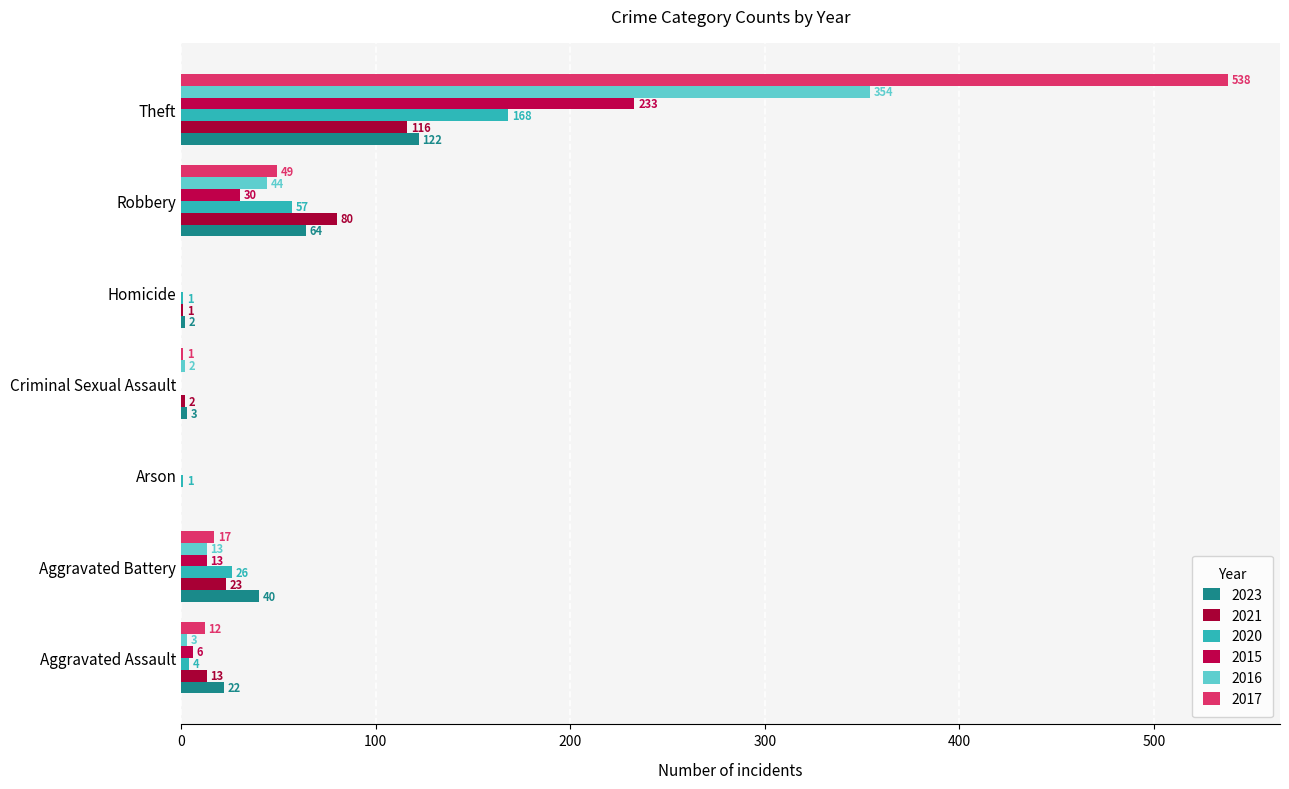

At which label does 2023 reach its minimum?

Arson